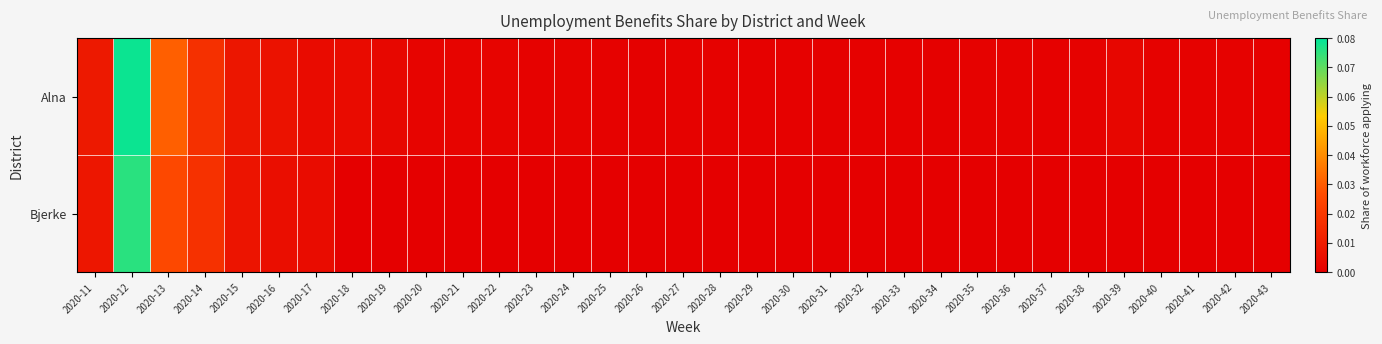

Reading left to right, list all the values displayed in this chart.

Alna: 2020-11=0.0	2020-12=0.1	2020-13=0.0	2020-14=0.0	2020-15=0.0	2020-16=0.0	2020-17=0.0	2020-18=0.0	2020-19=0.0	2020-20=0.0	2020-21=0.0	2020-22=0.0	2020-23=0.0	2020-24=0.0	2020-25=0.0	2020-26=0.0	2020-27=0.0	2020-28=0.0	2020-29=0.0	2020-30=0.0	2020-31=0.0	2020-32=0.0	2020-33=0.0	2020-34=0.0	2020-35=0.0	2020-36=0.0	2020-37=0.0	2020-38=0.0	2020-39=0.0	2020-40=0.0	2020-41=0.0	2020-42=0.0	2020-43=0.0
Bjerke: 2020-11=0.0	2020-12=0.1	2020-13=0.0	2020-14=0.0	2020-15=0.0	2020-16=0.0	2020-17=0.0	2020-18=0.0	2020-19=0.0	2020-20=0.0	2020-21=0.0	2020-22=0.0	2020-23=0.0	2020-24=0.0	2020-25=0.0	2020-26=0.0	2020-27=0.0	2020-28=0.0	2020-29=0.0	2020-30=0.0	2020-31=0.0	2020-32=0.0	2020-33=0.0	2020-34=0.0	2020-35=0.0	2020-36=0.0	2020-37=0.0	2020-38=0.0	2020-39=0.0	2020-40=0.0	2020-41=0.0	2020-42=0.0	2020-43=0.0